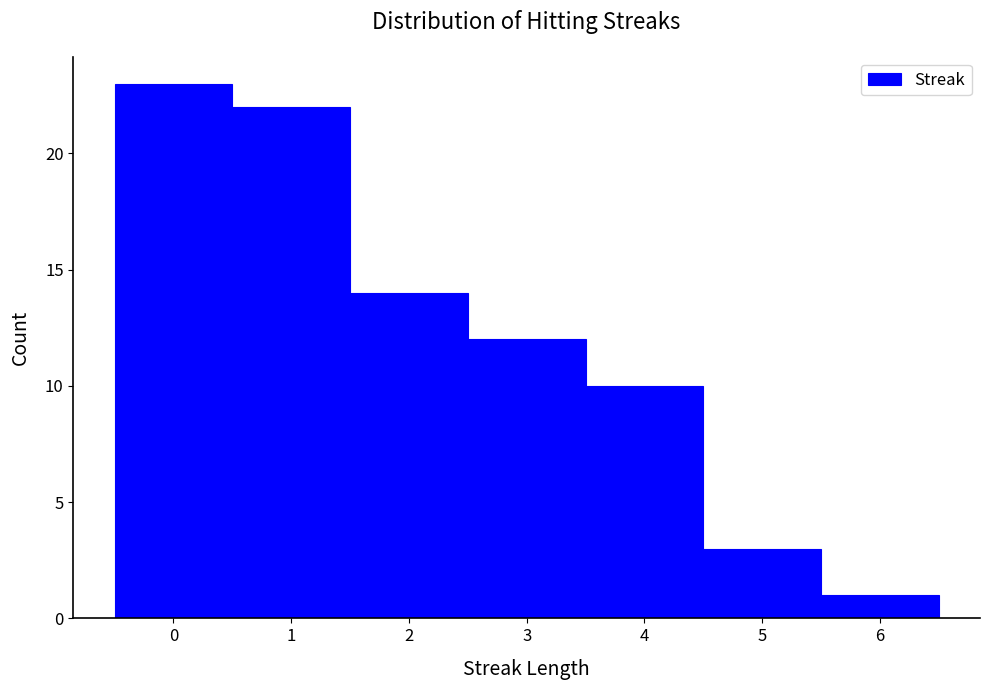

How tall is the bar that spans 2.5 to 3.5 on the x-axis? The values are not printed on the chart, so give them approximately, as read against the axis.

12